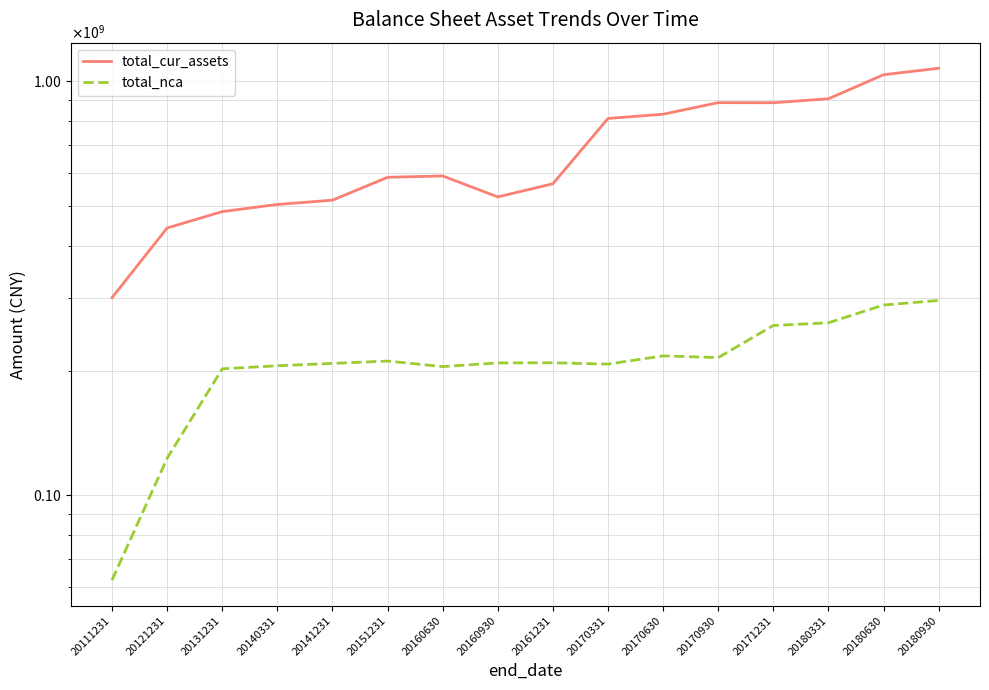

What is the average value of the total_nca series?

210868528.8